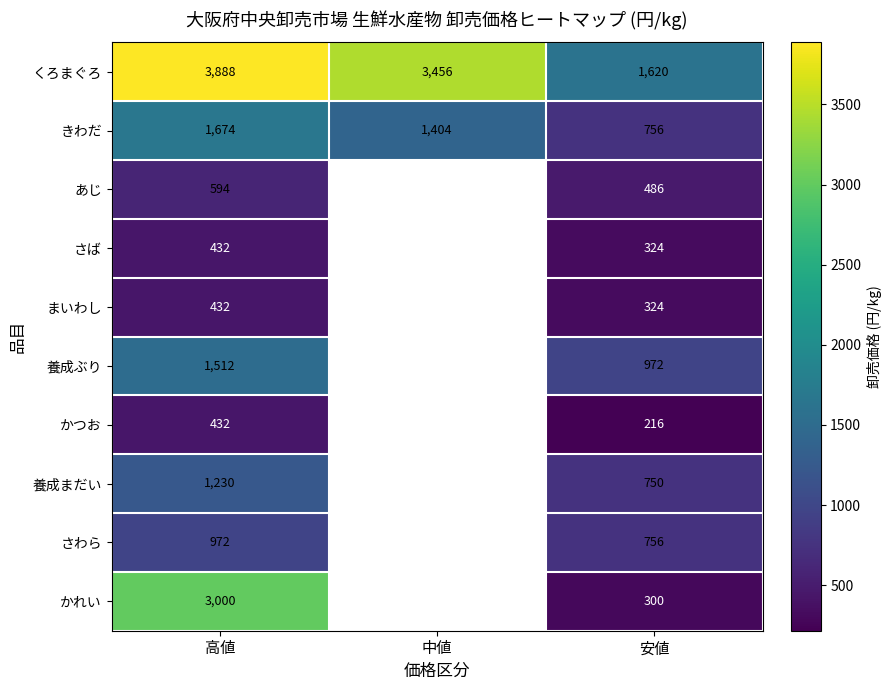

The value of 養成まだい at 高値 is 319.6. True or false?

False